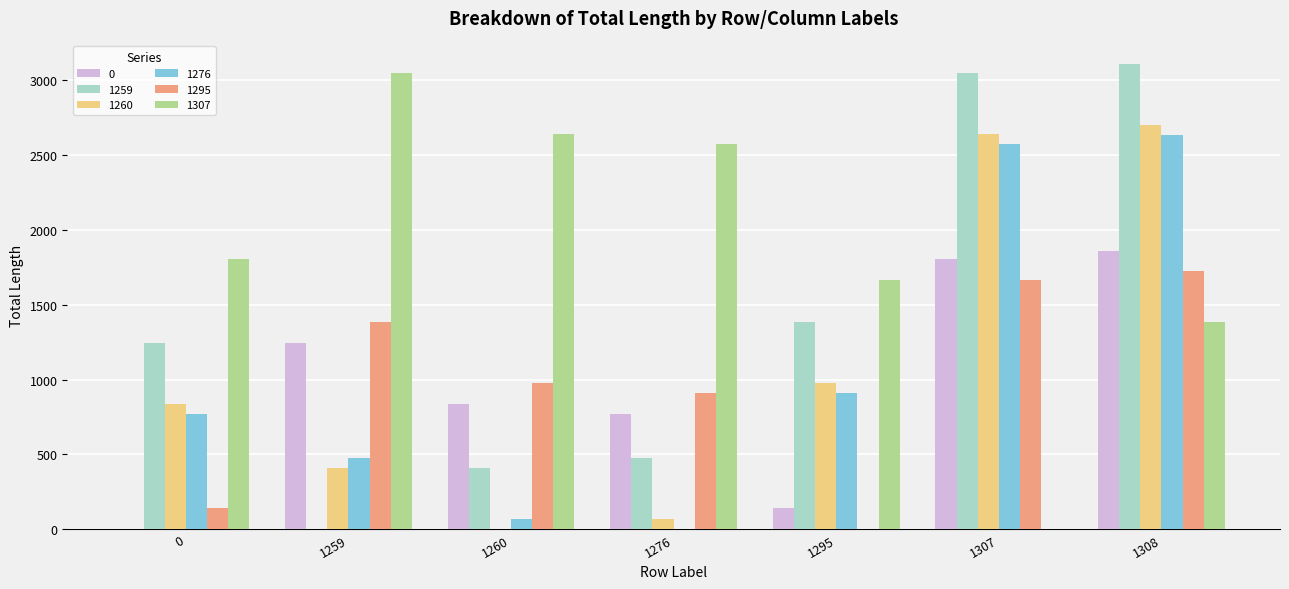

At which label does 1295 first exceed 975?

1259